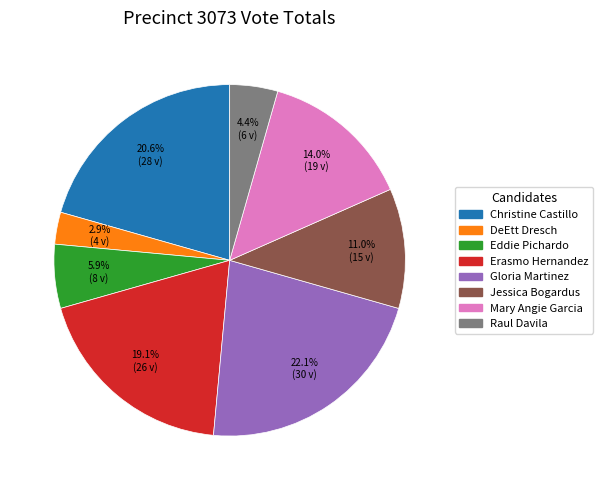

Is there any slice that represents more than half of the pie?

No